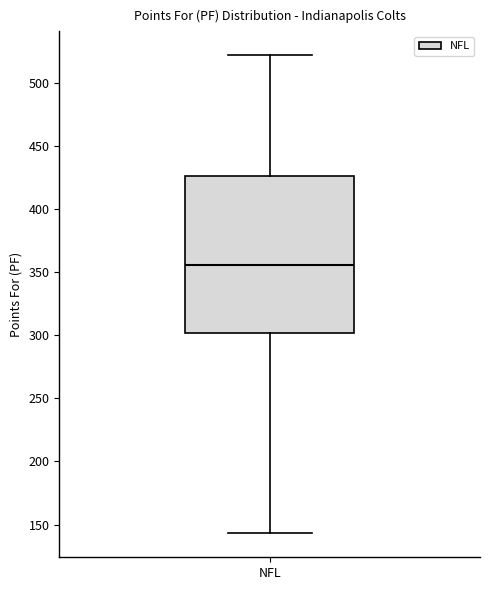

Where does the lower whisker of the box for NFL end on the y-axis? The values are not printed on the chart, so give them approximately, as read against the axis.

145